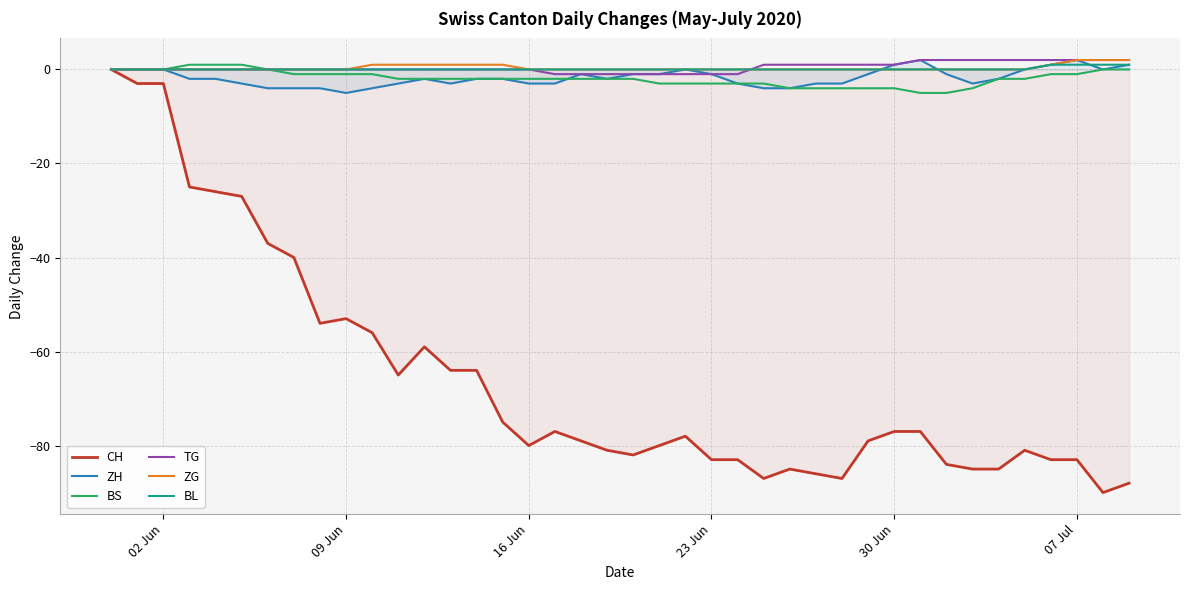

How many lines are shown in the chart?

6